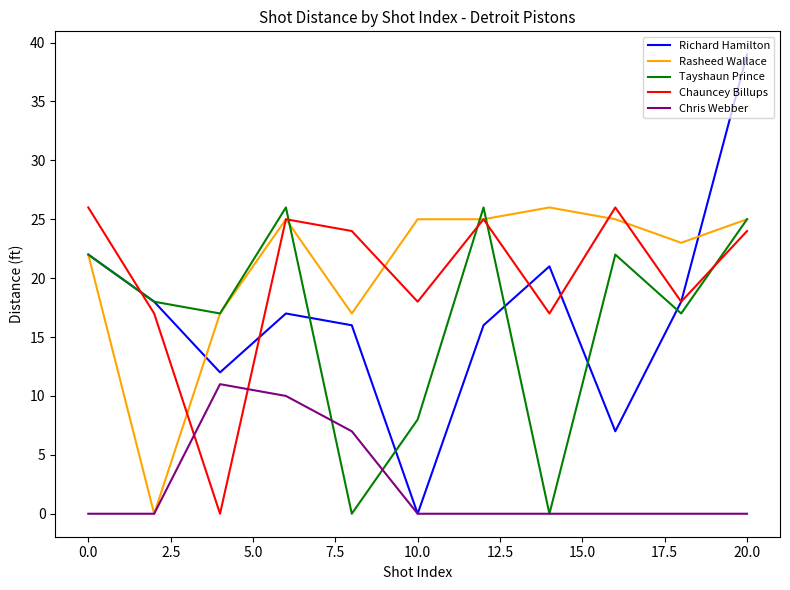

What is the maximum value for Chauncey Billups?

26